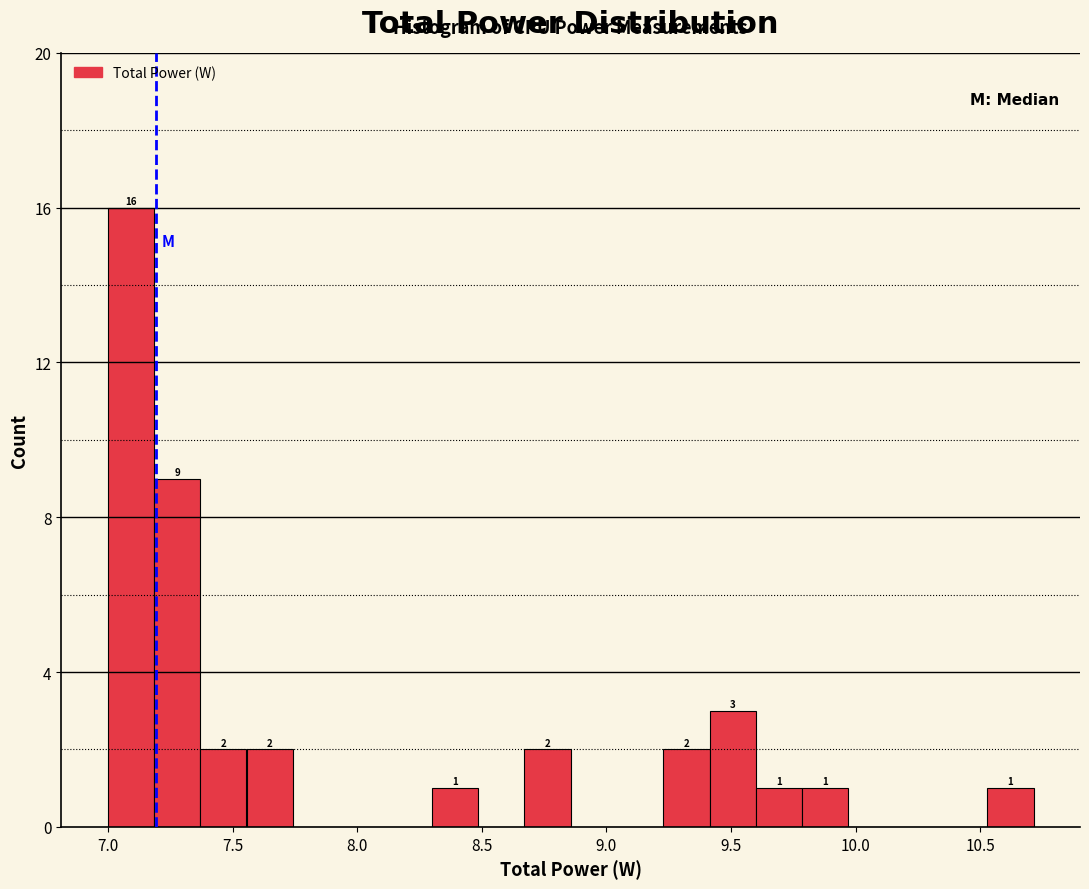

Read against the x-axis, roughly where is the centre of the tallest bar?

7.10